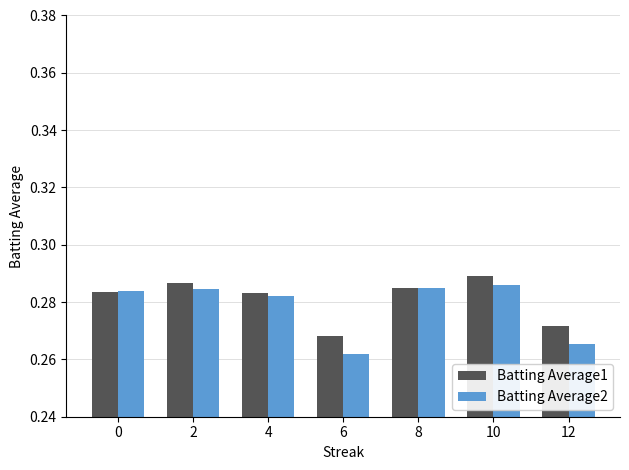

Which series has the largest range (max minus min)?

Batting Average2